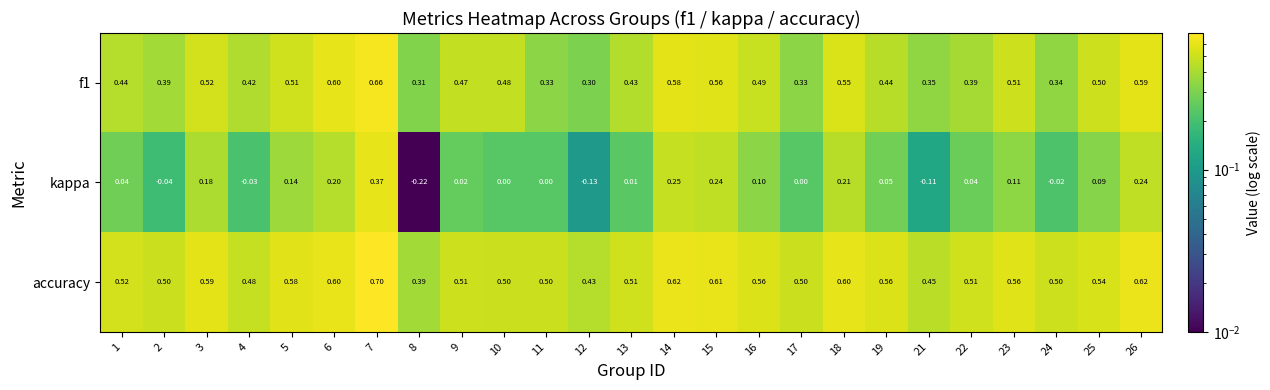

Which series has the largest total across all categories?

accuracy